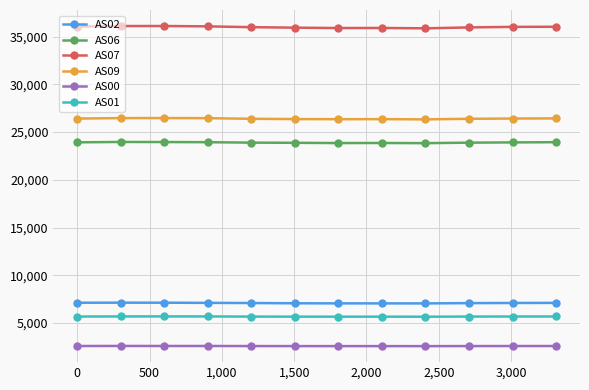

Which series has the largest total across all categories?

AS07